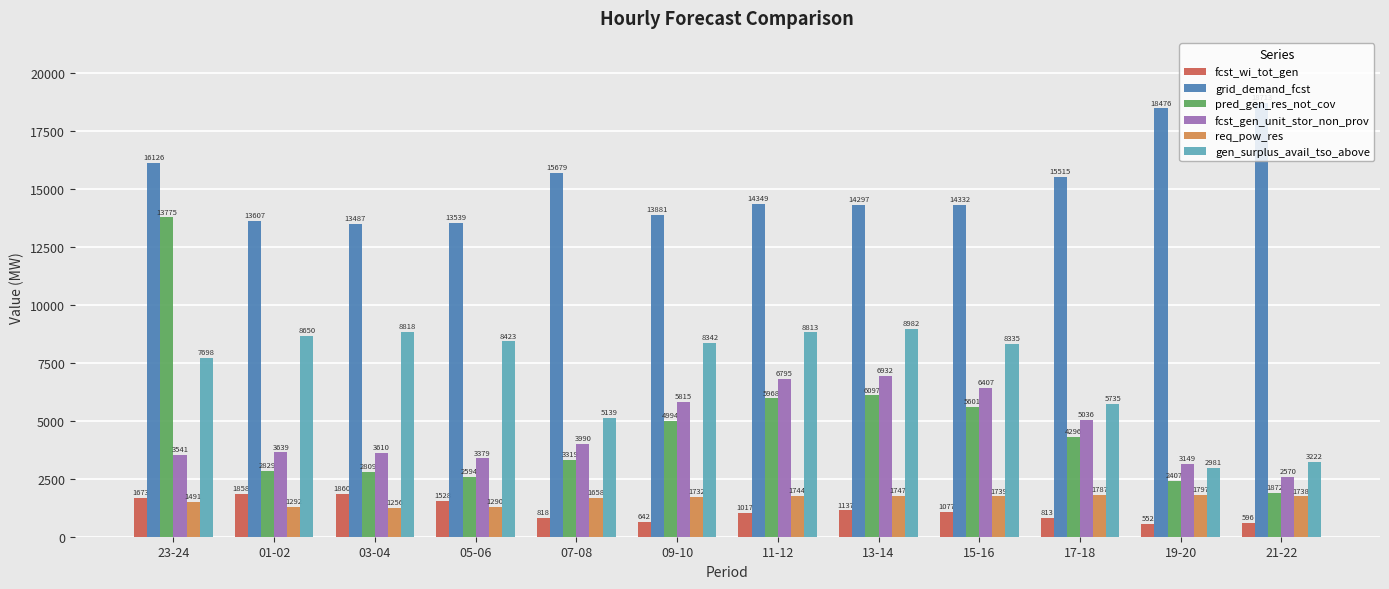

Are the bars horizontal?

No